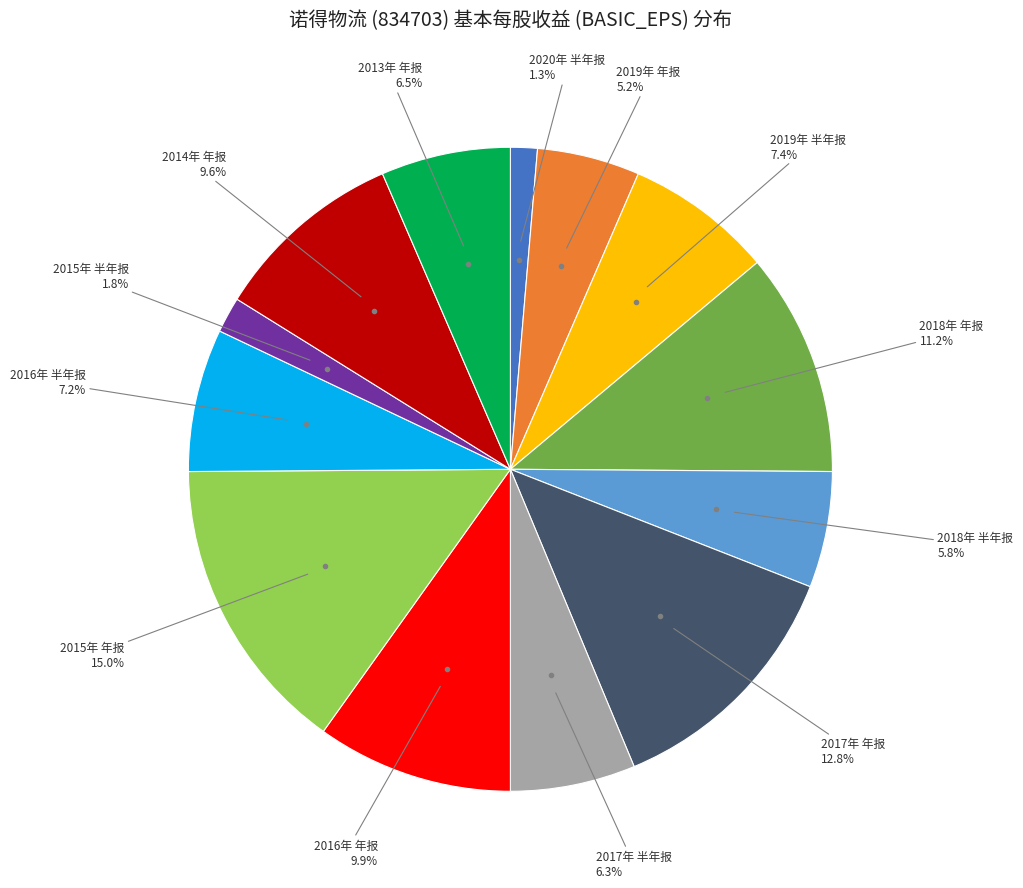

Is there a majority slice in this chart?

No